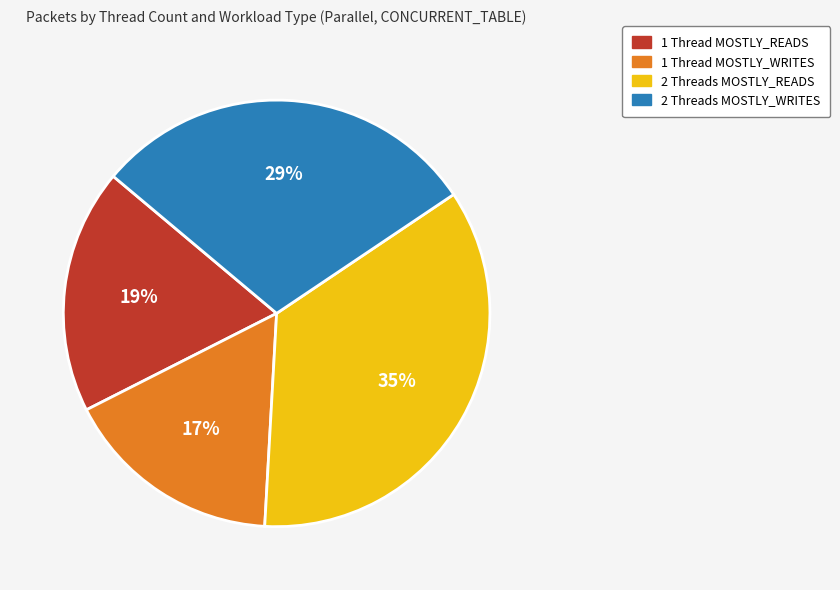

Count the number of slices in the pie.

4